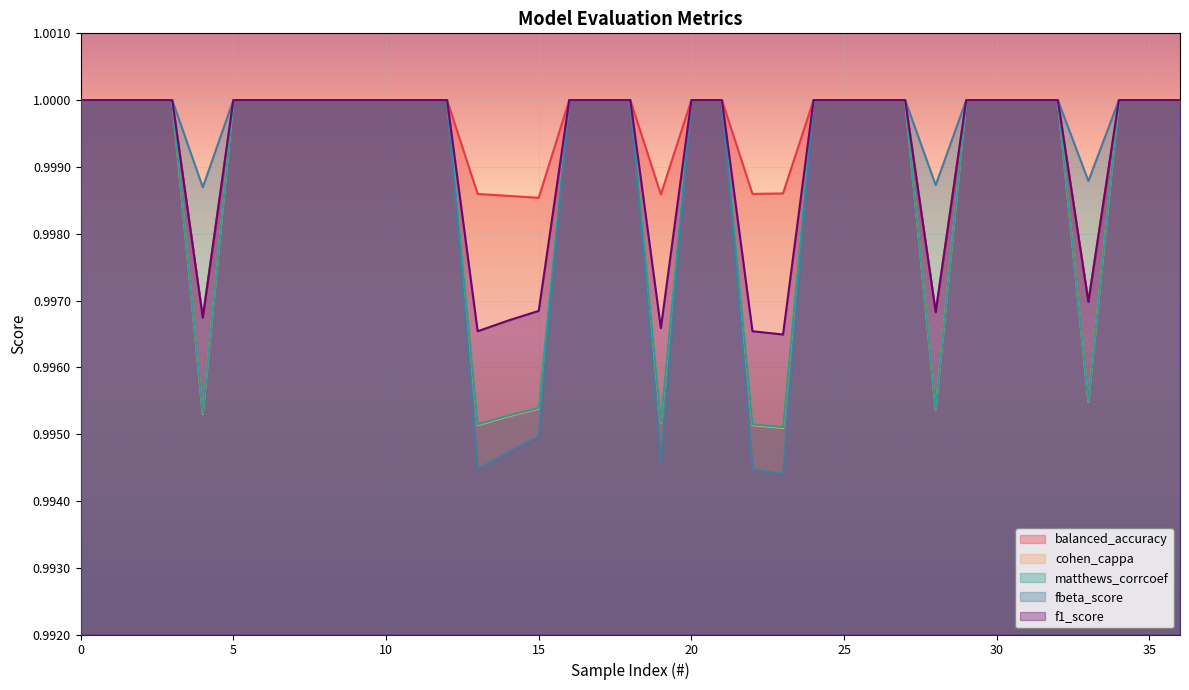

True or false: cohen_cappa and balanced_accuracy cross at least once.

False